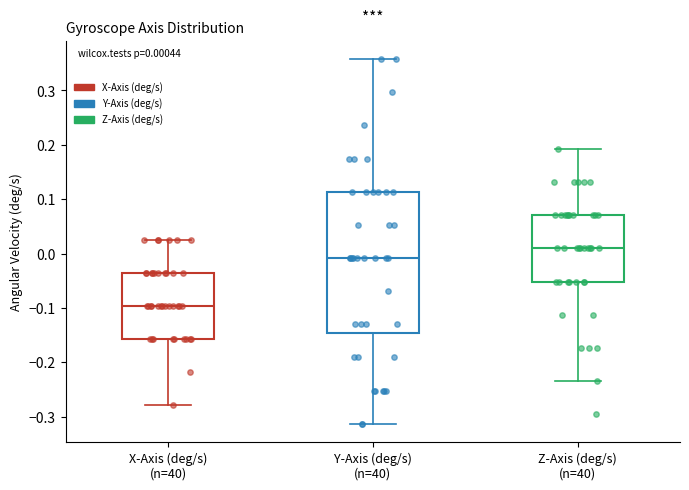

Which box has the lowest median line?

X-Axis (deg/s) (n=40)